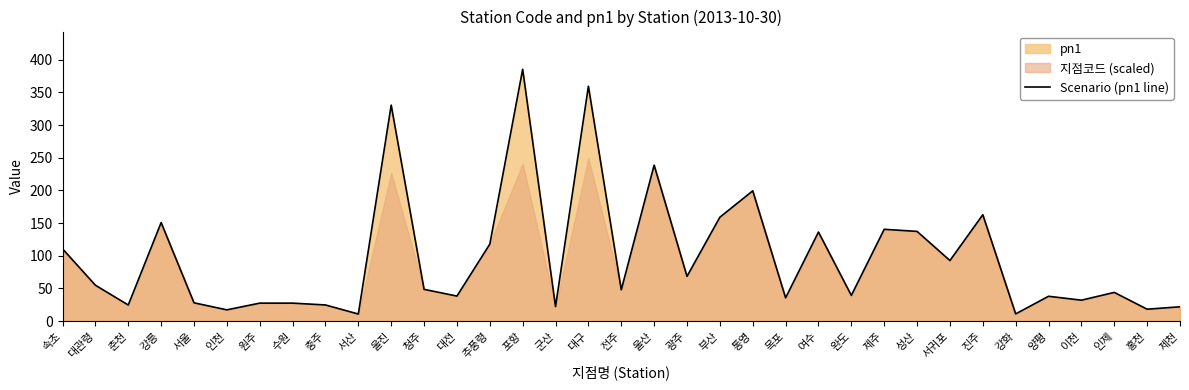

The value at 제주 is 200.3. True or false?

False